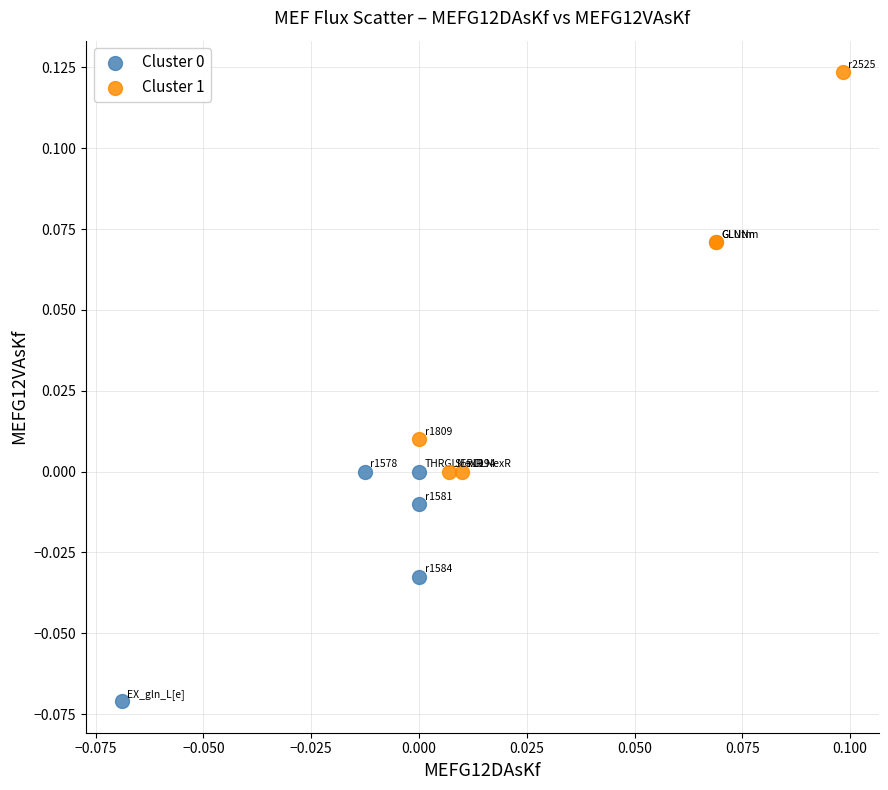

Which series reaches the maximum Y coordinate?

Cluster 1